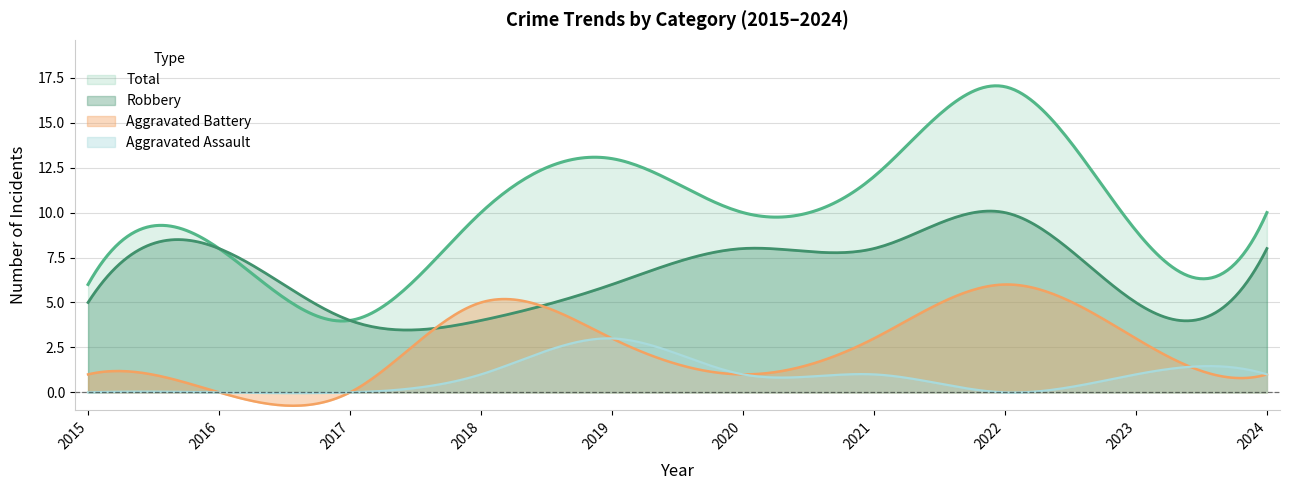

Where does the Robbery series first go above 8?

2022